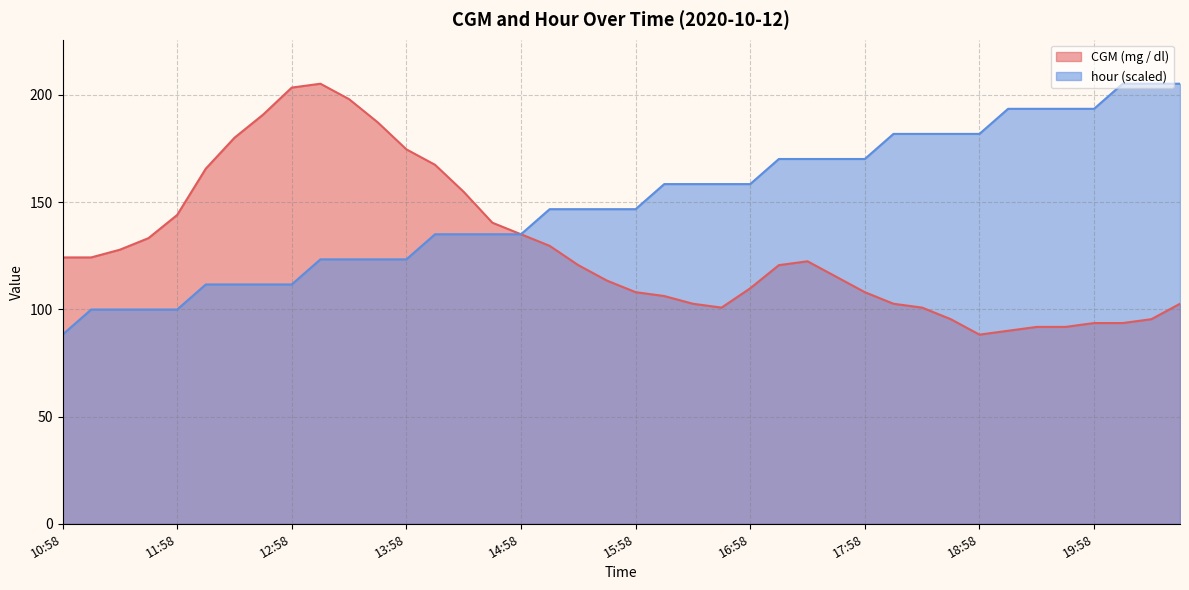

Where does the hour series first go above 146?

15:13